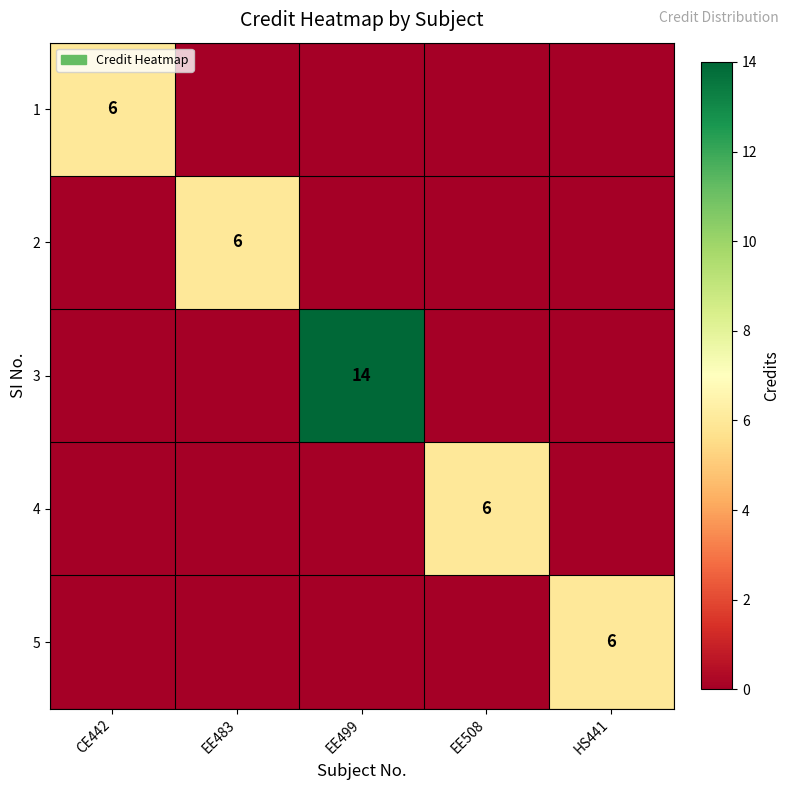

The value of 1 at CE442 is 6. True or false?

True